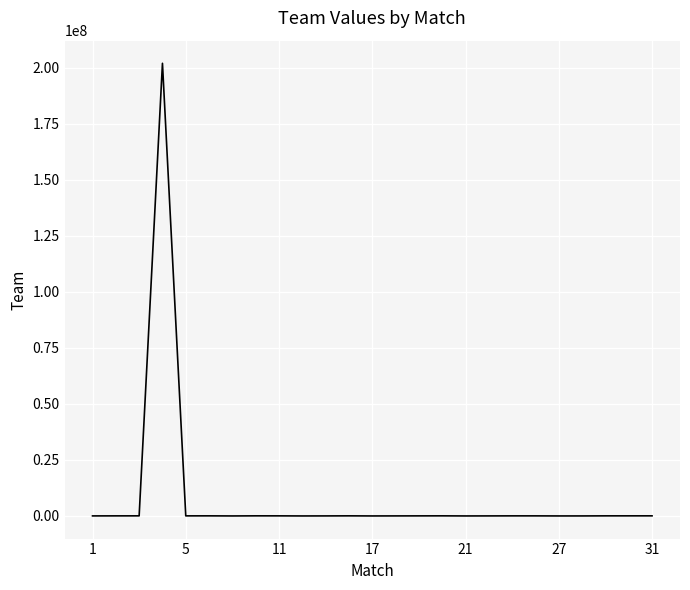

What is the smallest value displayed?

151